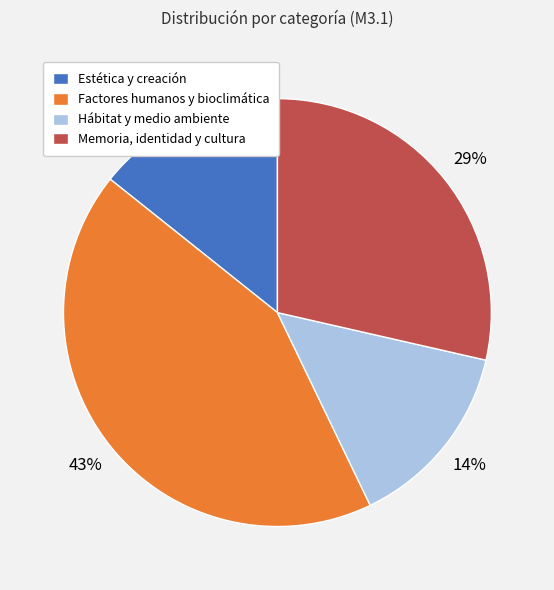

Count the number of slices in the pie.

4